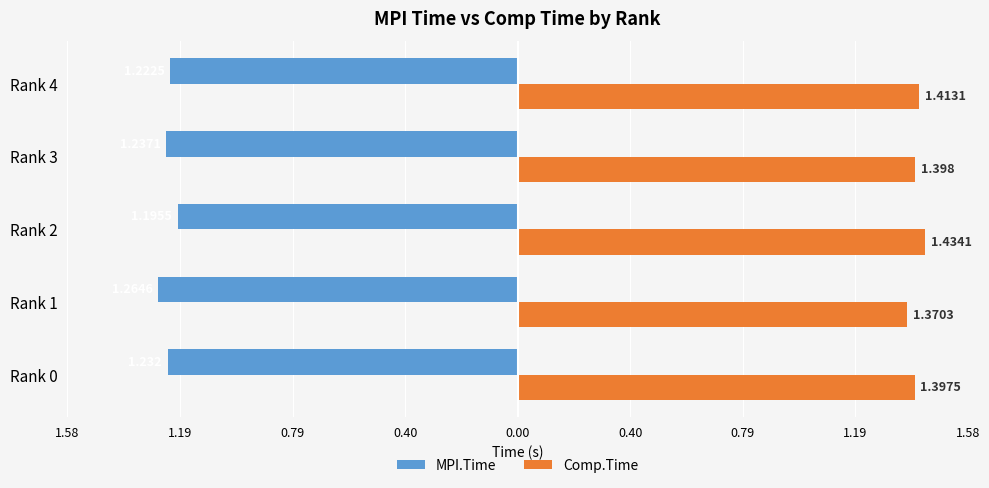

What are all the series names shown in the legend?

MPI.Time, Comp.Time